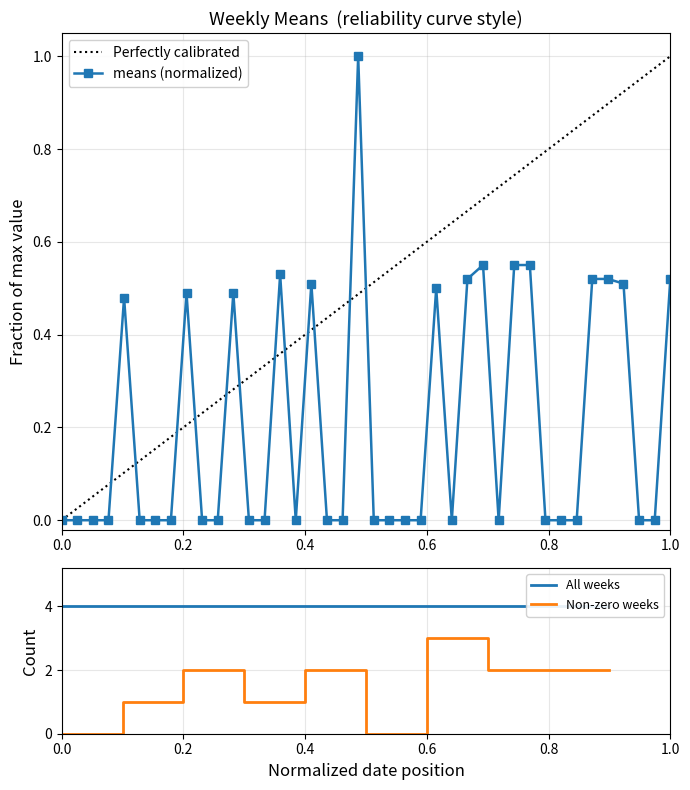

What is the highest value of the means (normalized) series?

1.0